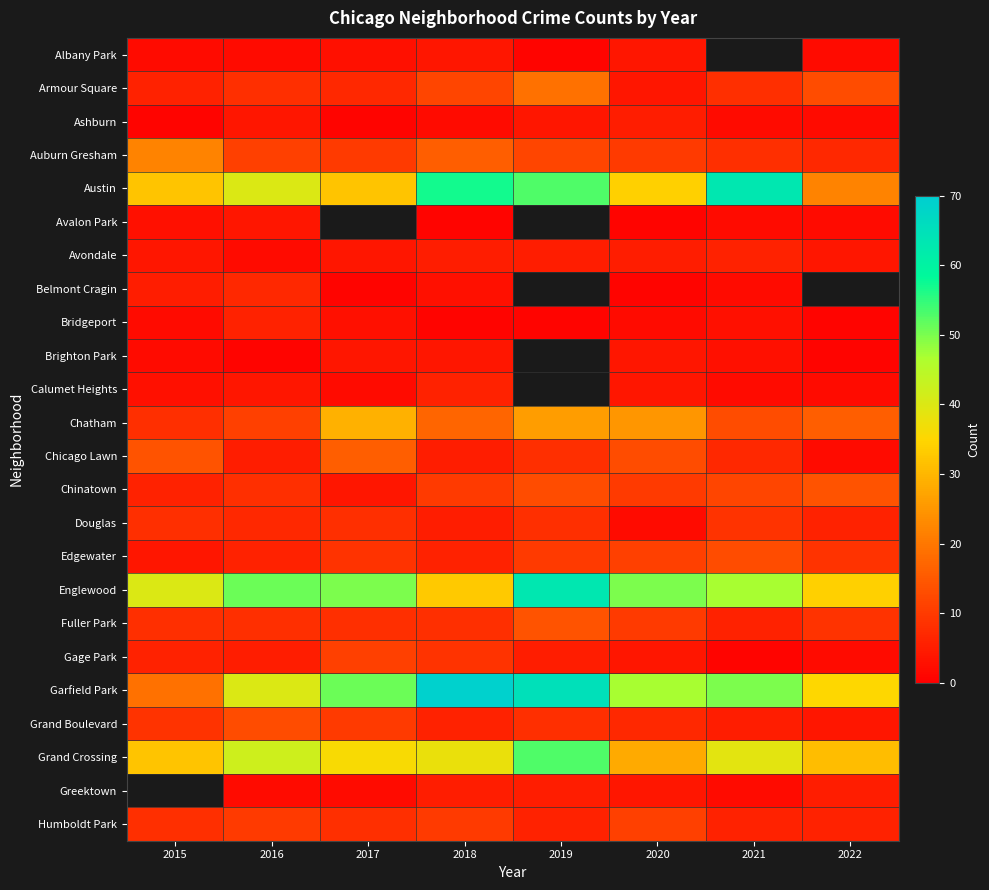

True or false: Auburn Gresham has a value of 8.9 at 2018.

False